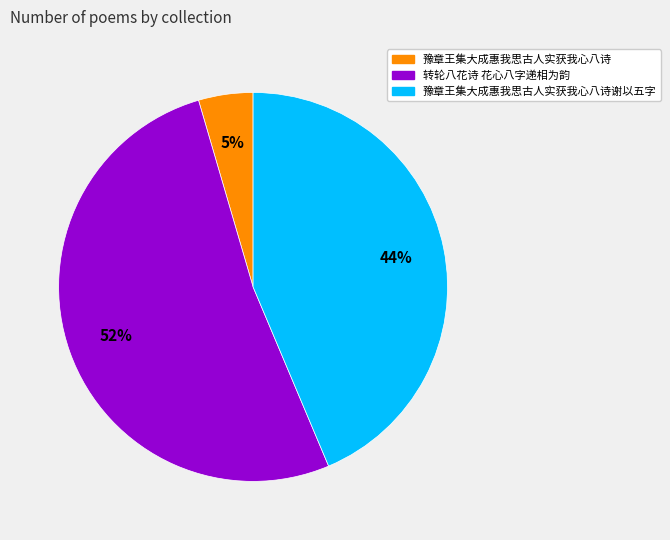

Is there a majority slice in this chart?

Yes